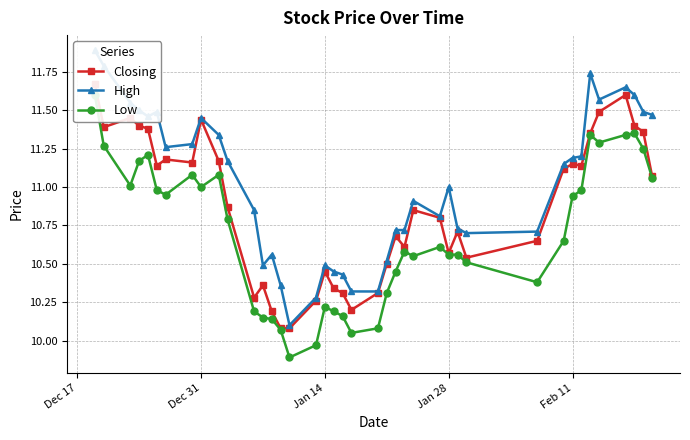

Reading left to right, extract all data points from this chart.

Closing: 11.7	11.4	11.4	11.4	11.4	11.1	11.2	11.2	11.4	11.2	10.9	10.3	10.4	10.2	10.1	10.1	10.3	10.4	10.3	10.3	10.2	10.3	10.5	10.7	10.6	10.8	10.8	10.6	10.7	10.5	10.7	11.1	11.2	11.1	11.3	11.5	11.6	11.4	11.4	11.1
High: 11.9	11.8	11.6	11.5	11.5	11.5	11.3	11.3	11.4	11.3	11.2	10.8	10.5	10.6	10.4	10.1	10.3	10.5	10.4	10.4	10.3	10.3	10.5	10.7	10.7	10.9	10.8	11.0	10.7	10.7	10.7	11.2	11.2	11.2	11.7	11.6	11.7	11.6	11.5	11.5
Low: 11.6	11.3	11.0	11.2	11.2	11.0	10.9	11.1	11.0	11.1	10.8	10.2	10.2	10.1	10.1	9.9	10.0	10.2	10.2	10.2	10.1	10.1	10.3	10.4	10.6	10.6	10.6	10.6	10.6	10.5	10.4	10.7	10.9	11.0	11.3	11.3	11.3	11.3	11.2	11.1